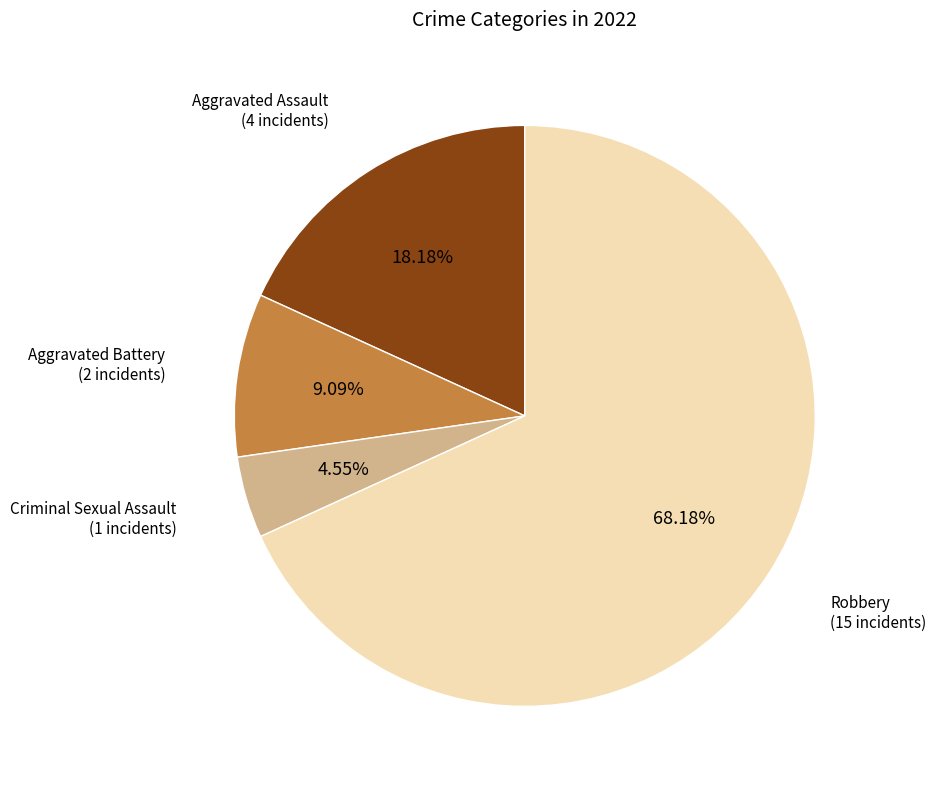

Is there a majority slice in this chart?

Yes